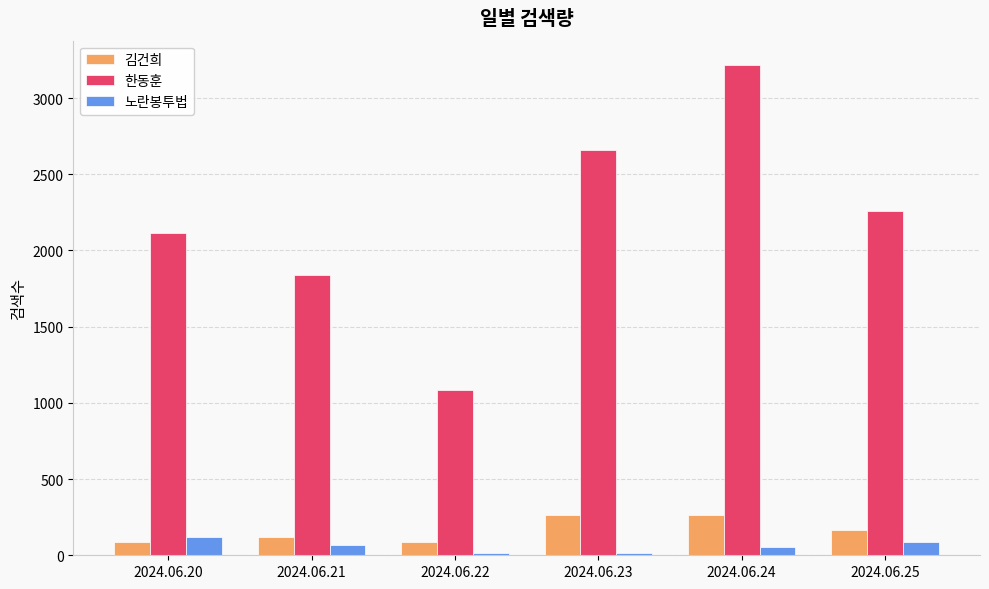

Between 2024.06.22 and 2024.06.25, which series saw the biggest shift?

한동훈